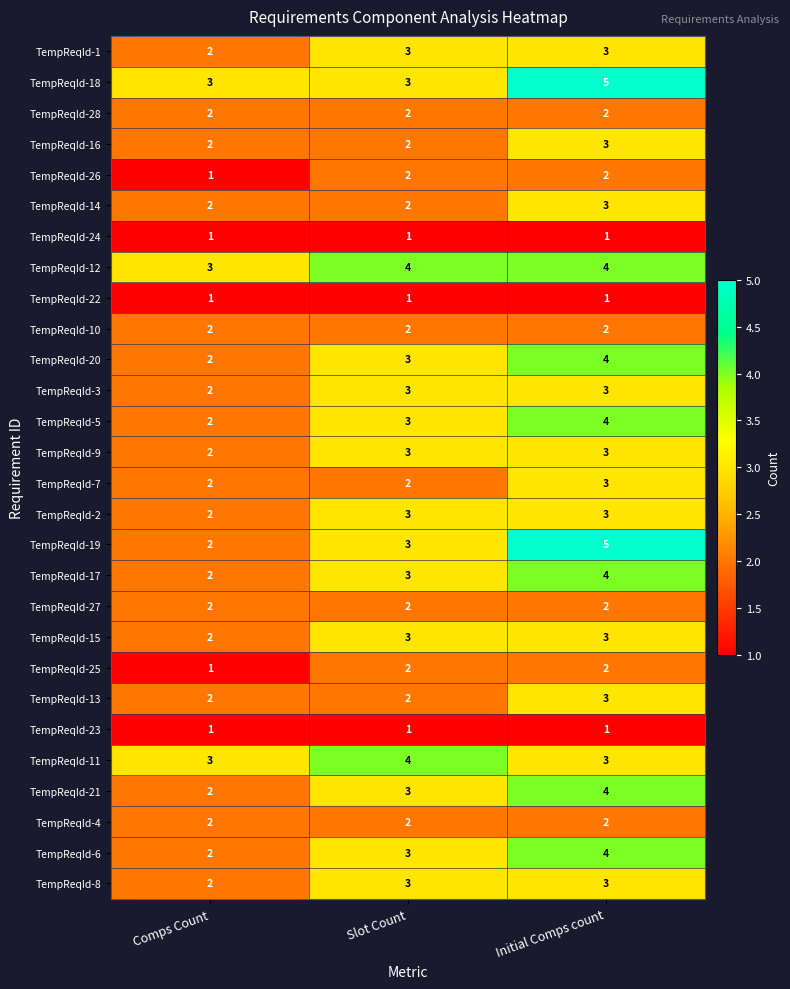

Between Comps Count and Initial Comps count, which series saw the biggest shift?

TempReqId-19